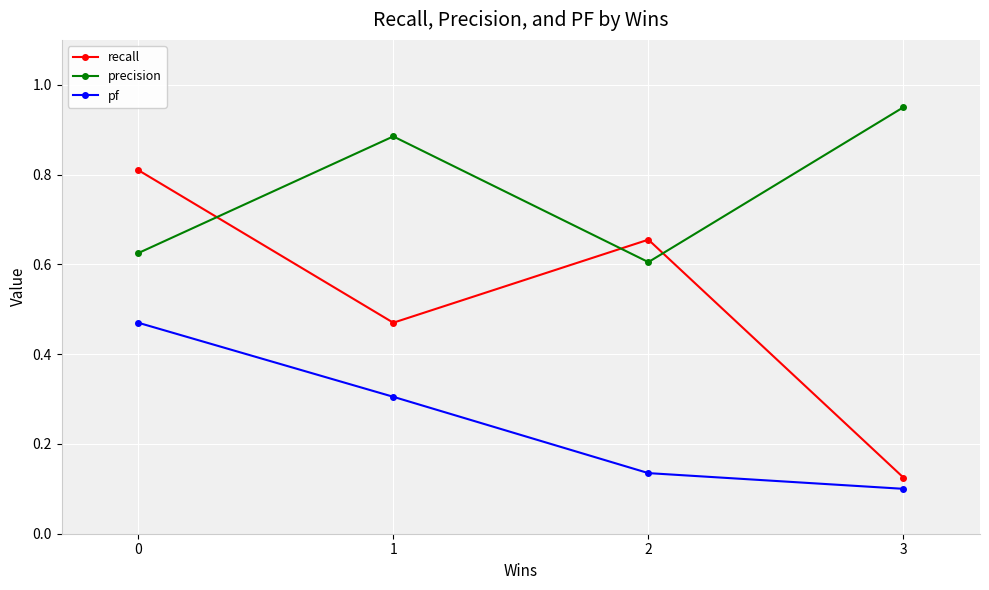

What are all the series names shown in the legend?

recall, precision, pf